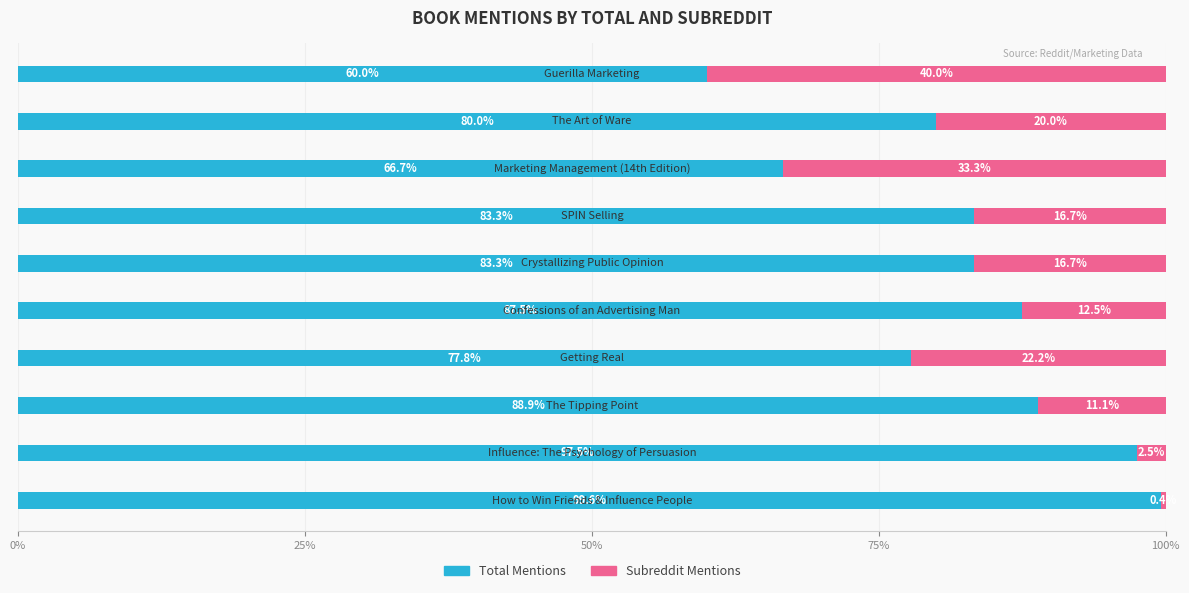

What is the difference between the maximum and minimum values in the Total Mentions series?

39.6